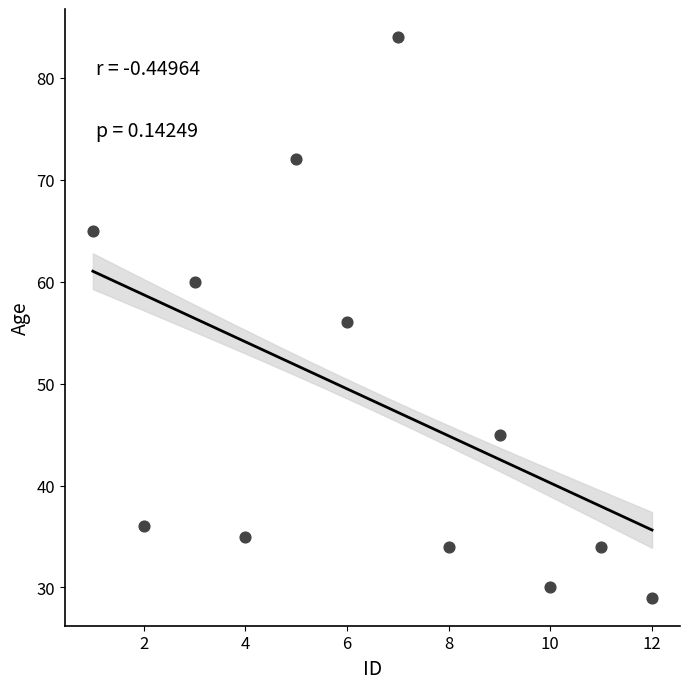

What is the average X value?

6